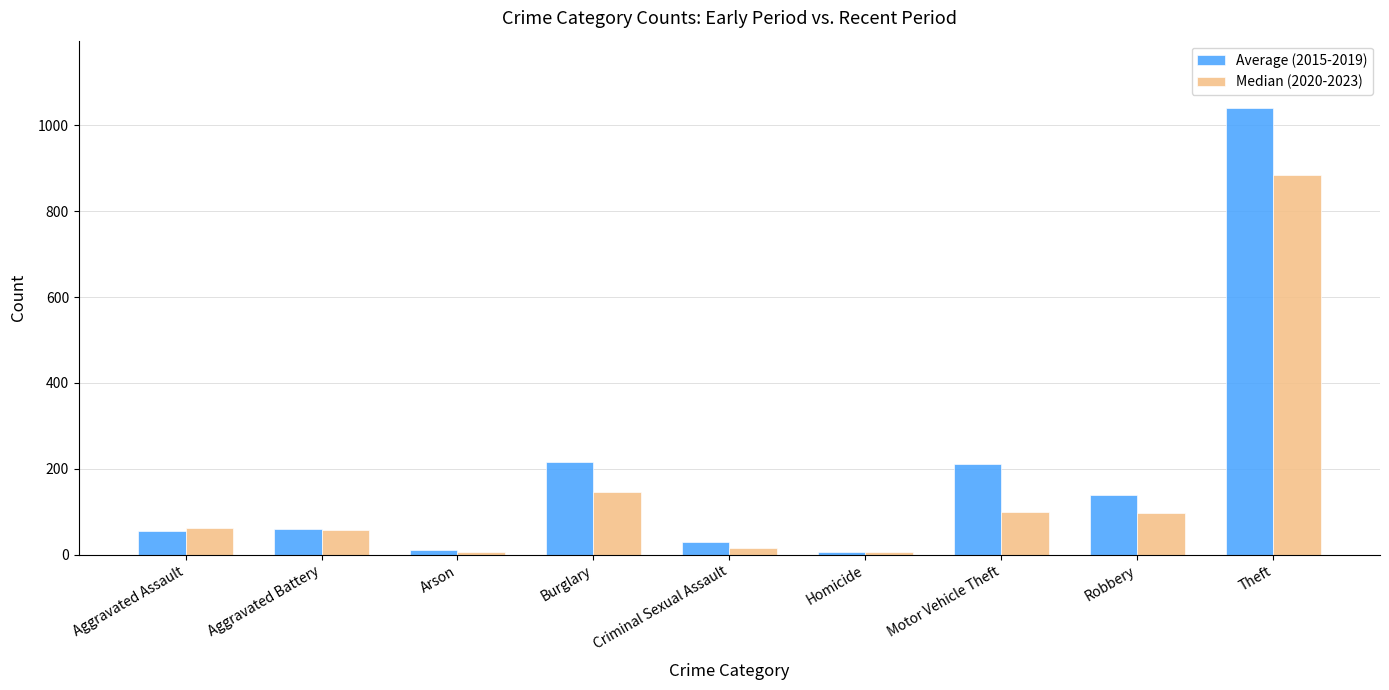

What is the label of the 7th bar from the right?

Arson